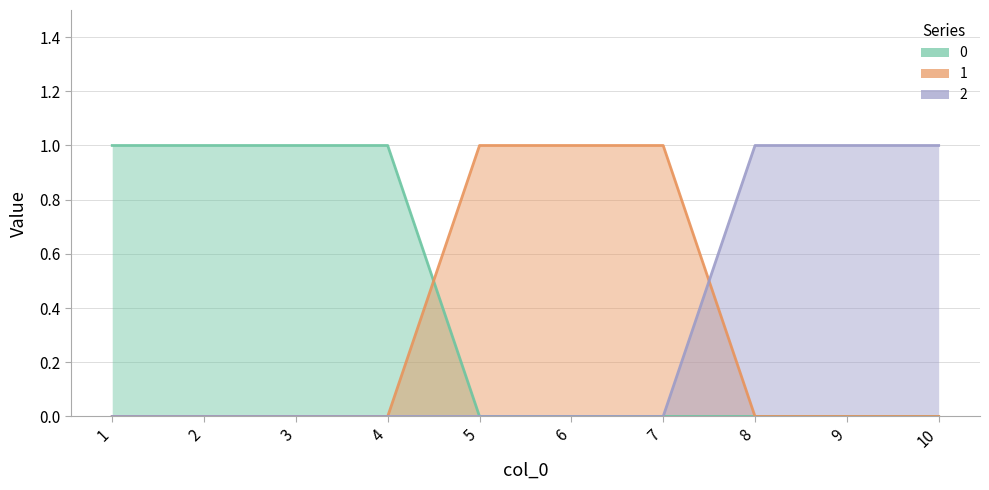

How many lines are shown in the chart?

3